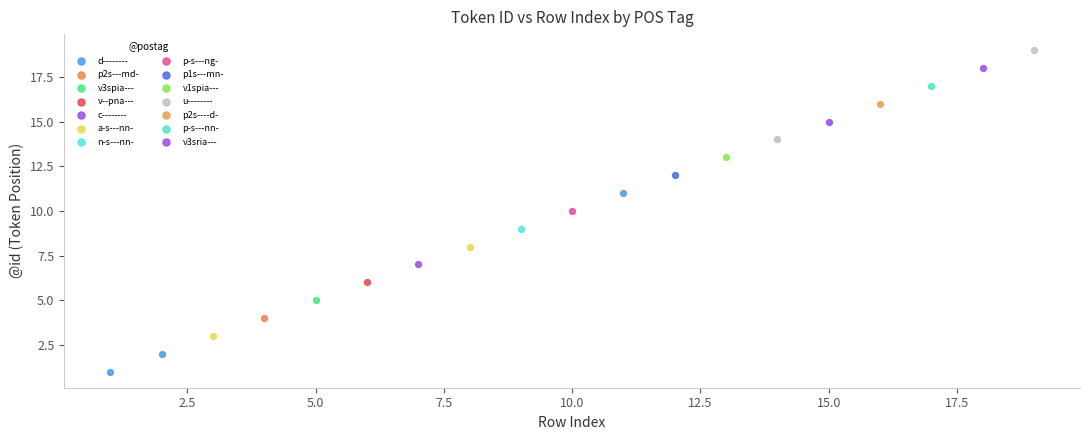

What are all the series names shown in the legend?

d--------, p2s---md-, v3spia---, v--pna---, c--------, a-s---nn-, n-s---nn-, p-s---ng-, p1s---mn-, v1spia---, u--------, p2s----d-, p-s---nn-, v3sria---